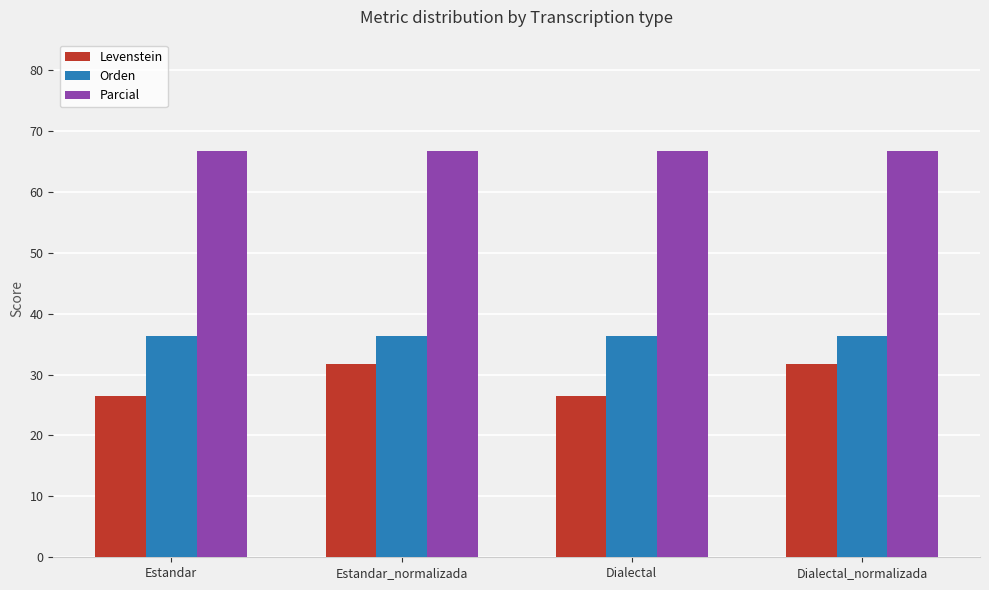

What is the approximate value of Parcial at Dialectal_normalizada?

66.7